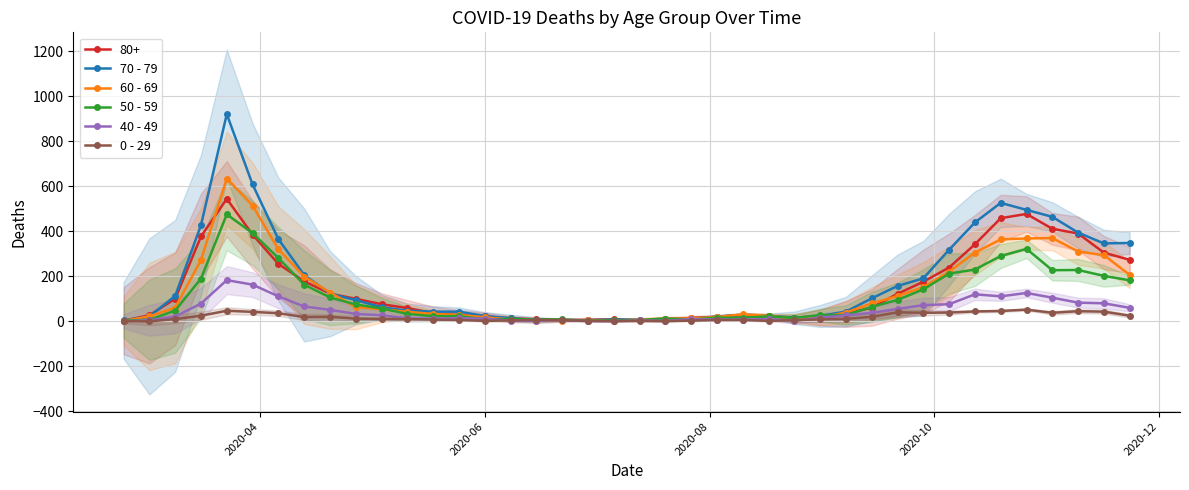

True or false: 80+ has more than 0 interior local peaks.

True